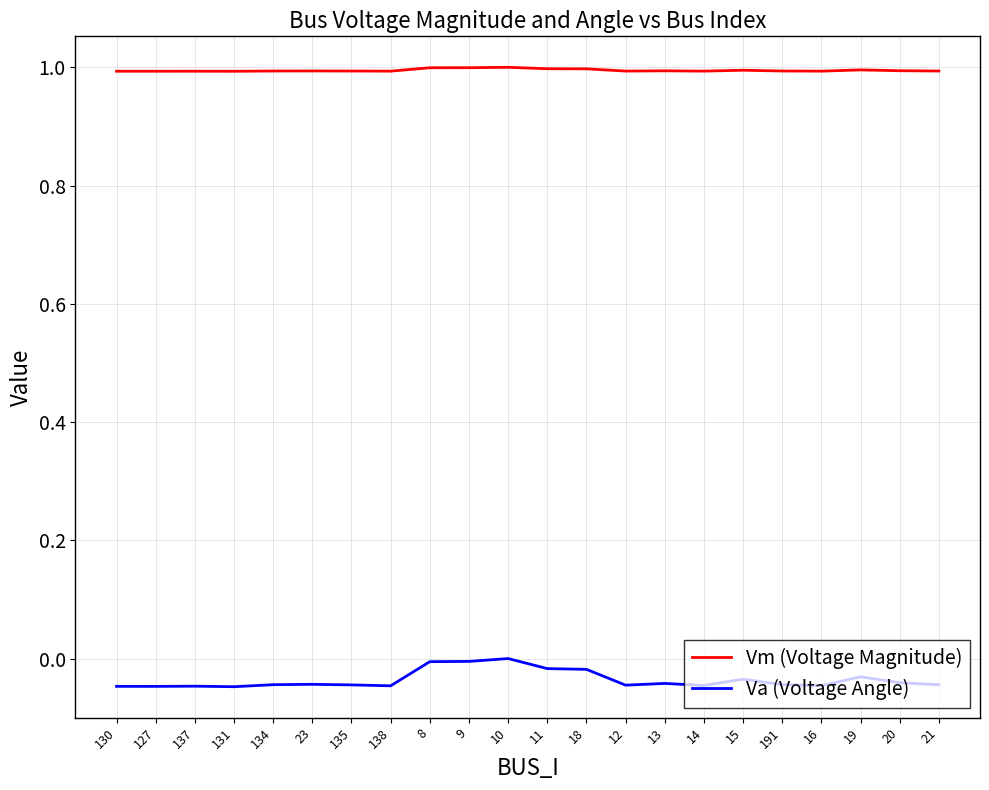

What position from the left is 18?

13